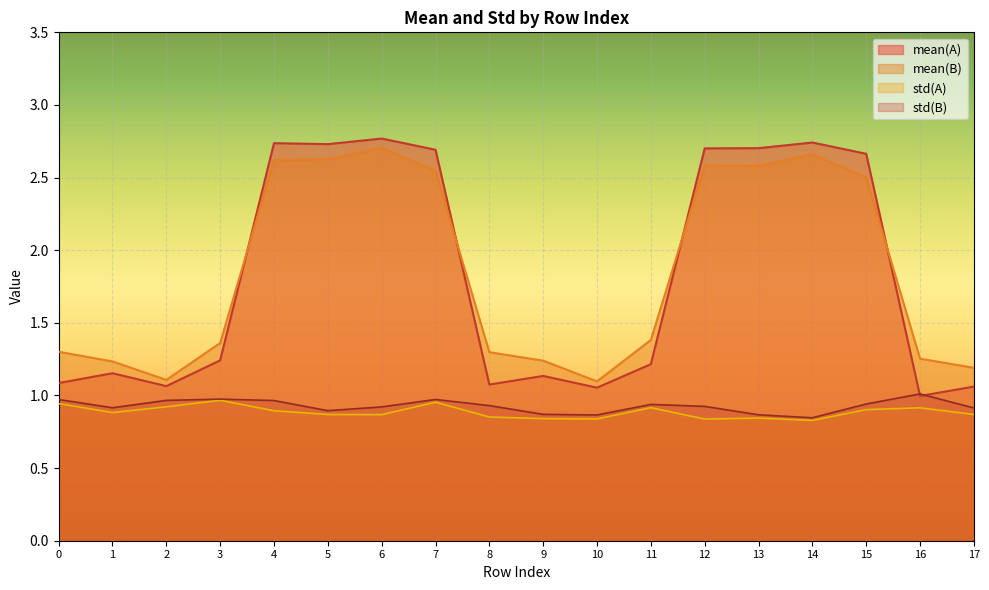

The mean(A) series shows 1.2 at 1. True or false?

True